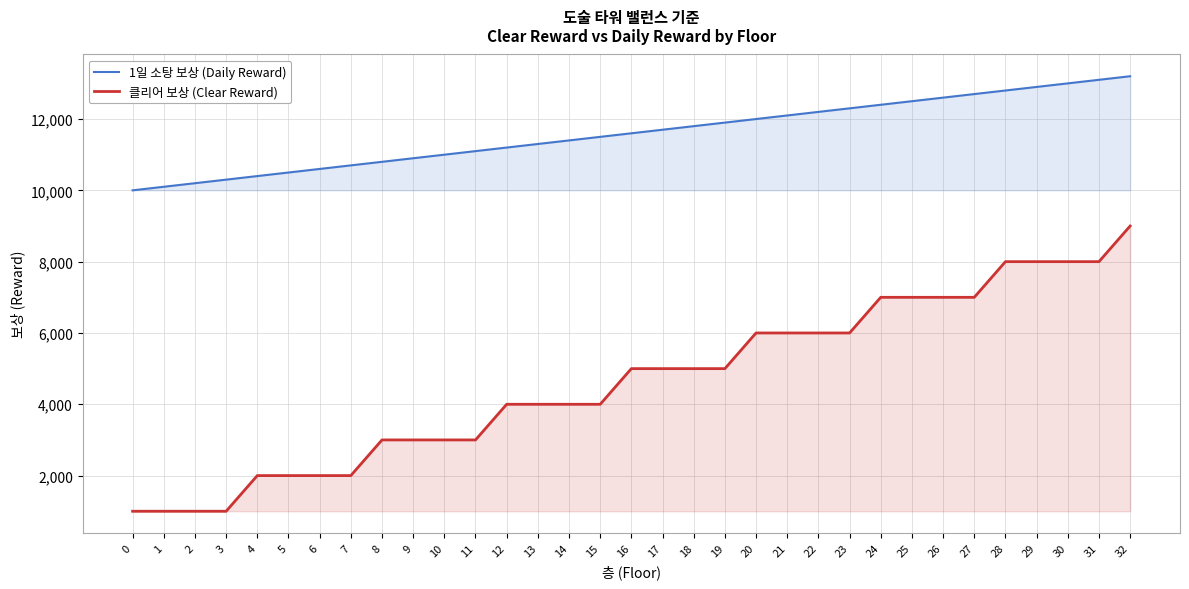

The value of 클리어 보상 (Clear Reward) at 7 is 2661. True or false?

False